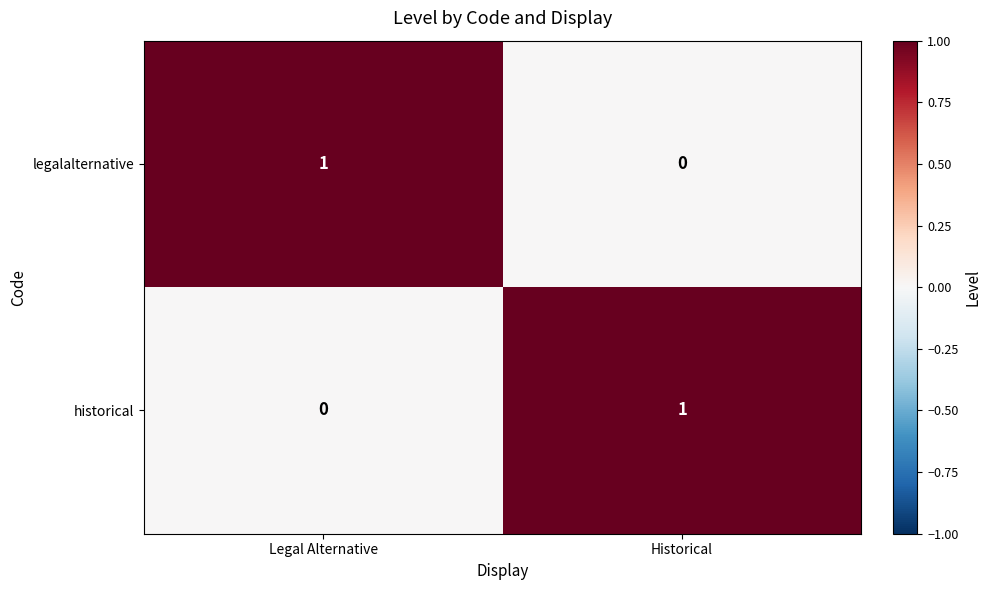

The value of legalalternative at Legal Alternative is 2. True or false?

False